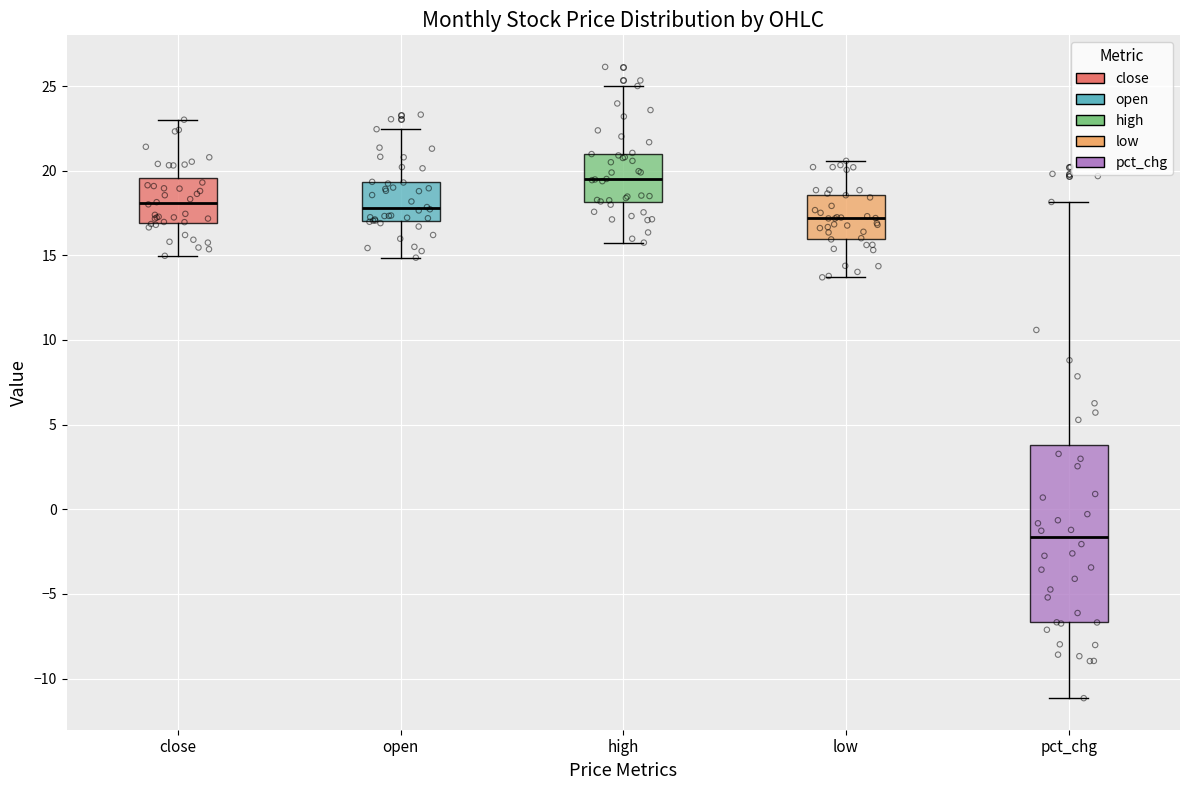

Where does the upper whisker of the box for pct_chg end on the y-axis? The values are not printed on the chart, so give them approximately, as read against the axis.

18.0